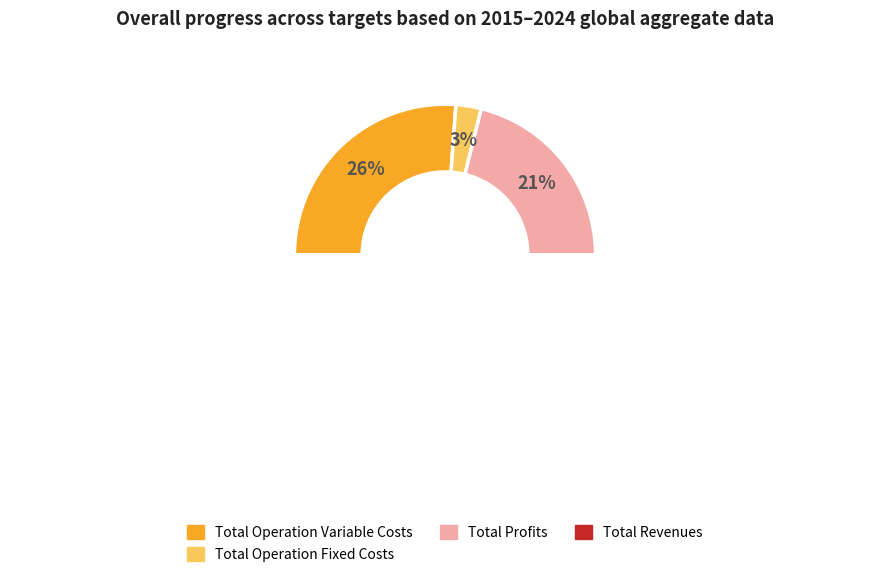

Does Total Operation Fixed Costs account for over 50% of the chart?

No